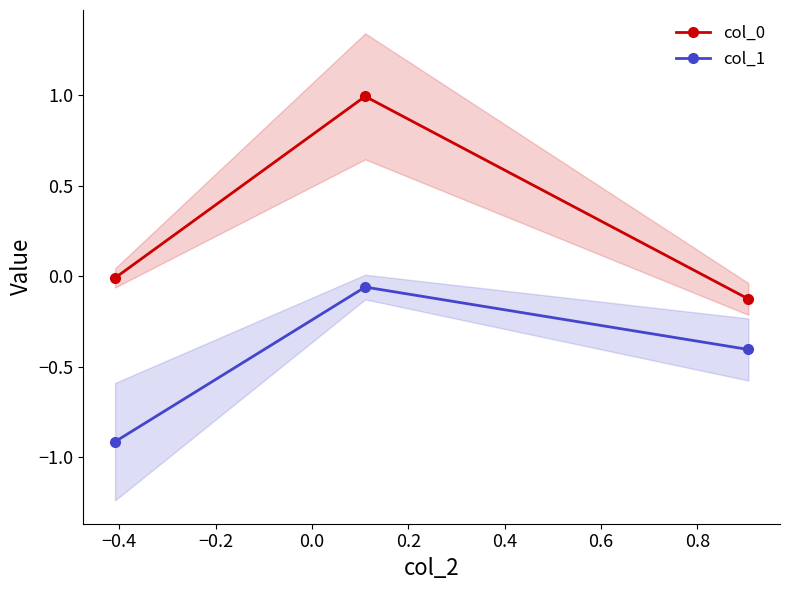

What is the minimum value for col_1?

-0.9